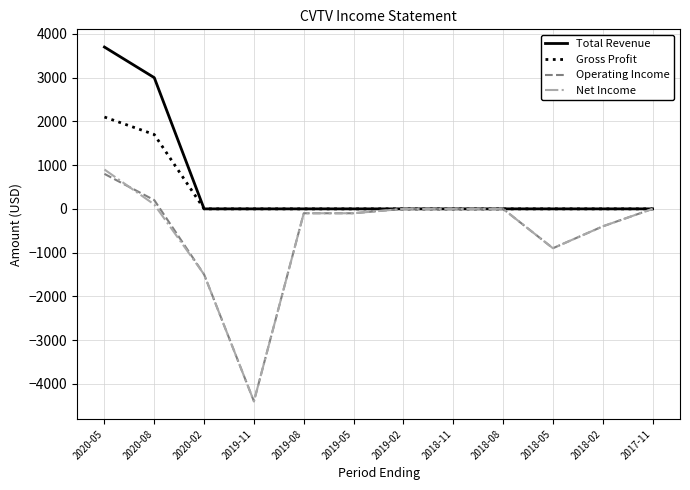

The value of Net Income at 2017-11 is -3055. True or false?

False